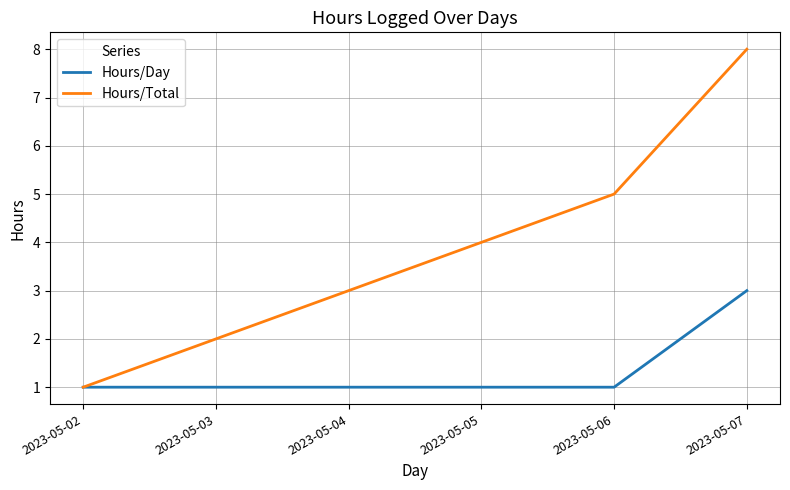

What is the maximum value for Hours/Total?

8